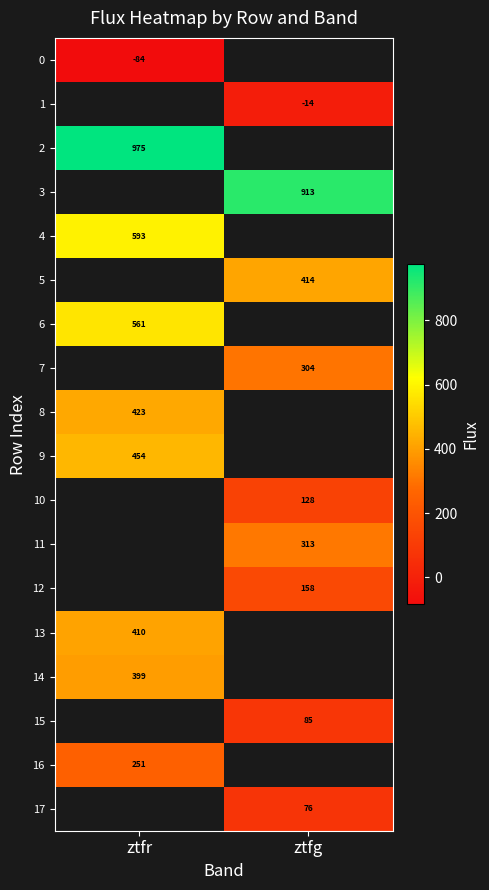

How many distinct data groups are displayed?

18